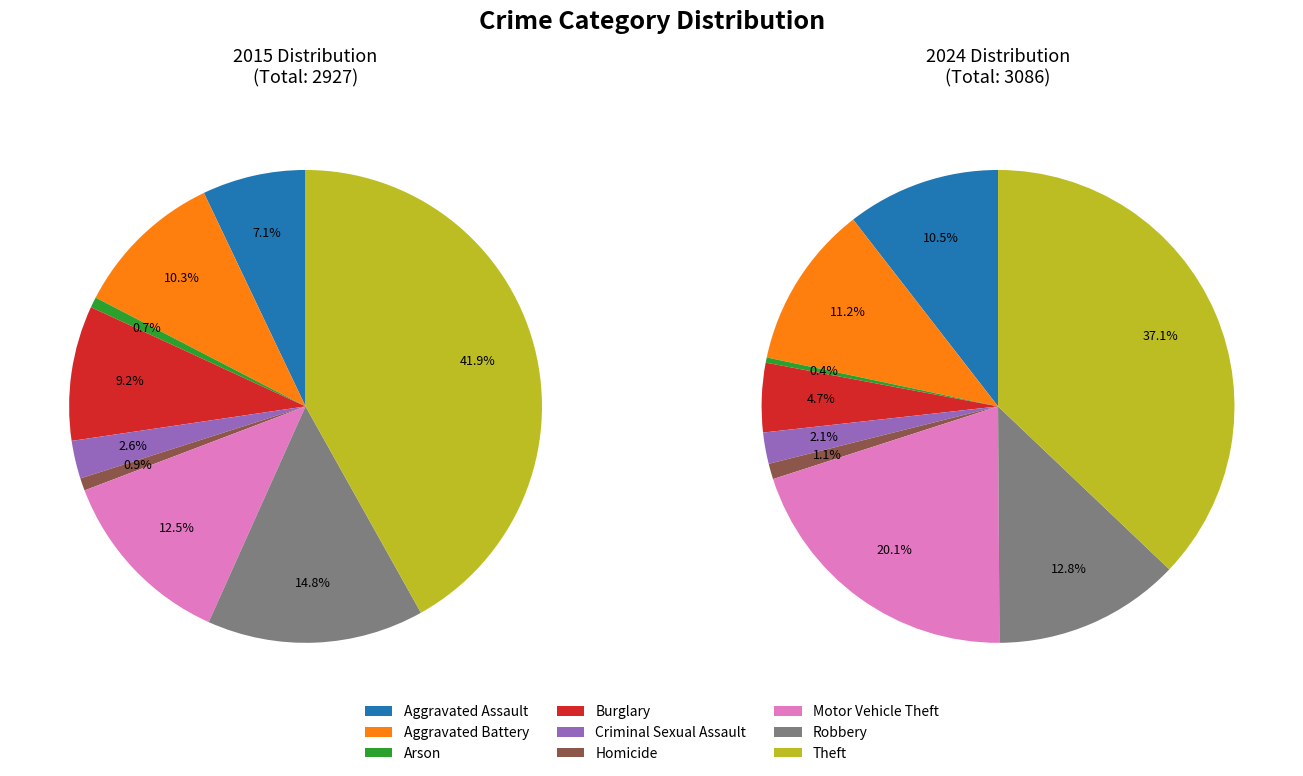

True or false: Theft accounts for 50% of the total.

False